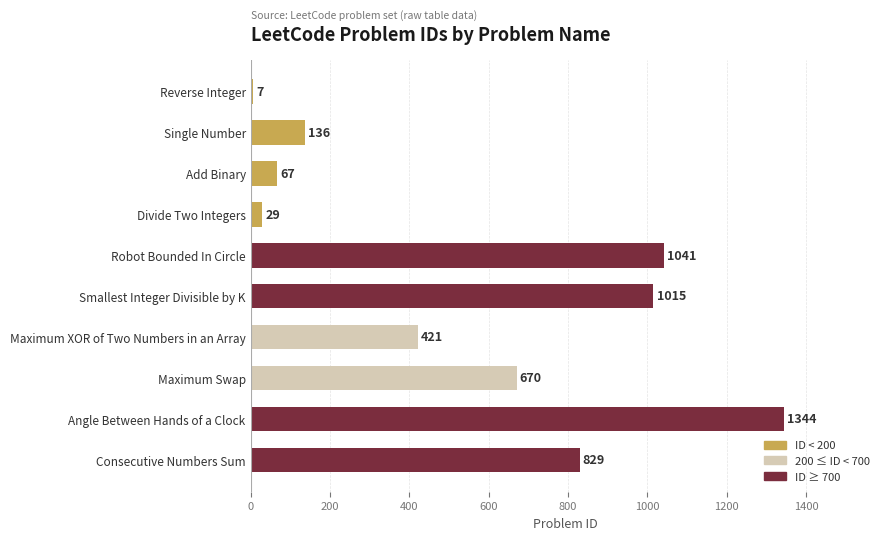

At which label is the value closest to 675?

Maximum Swap